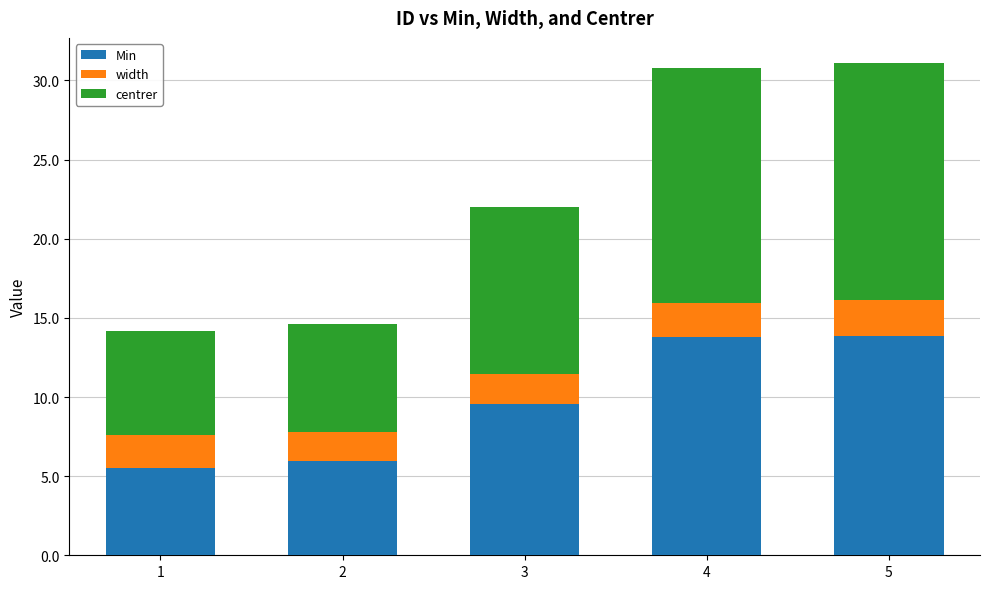

The Min series shows 13.8 at 4. True or false?

True